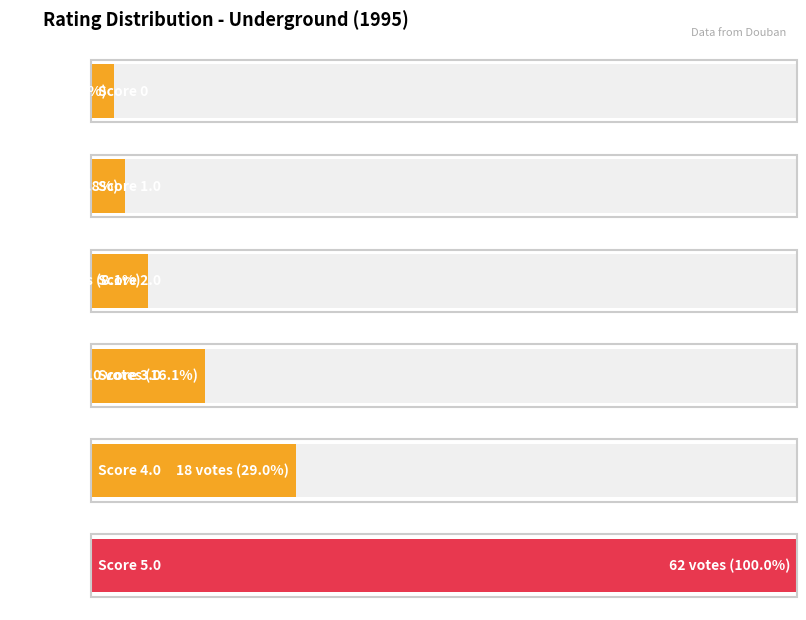

What is the minimum value shown in the chart?

2